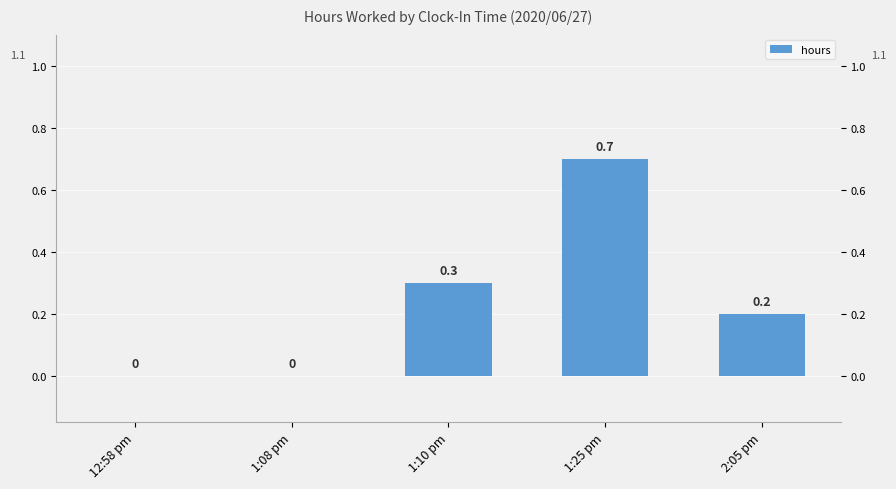

Reading left to right, extract all data points from this chart.

0.0	0.0	0.3	0.7	0.2